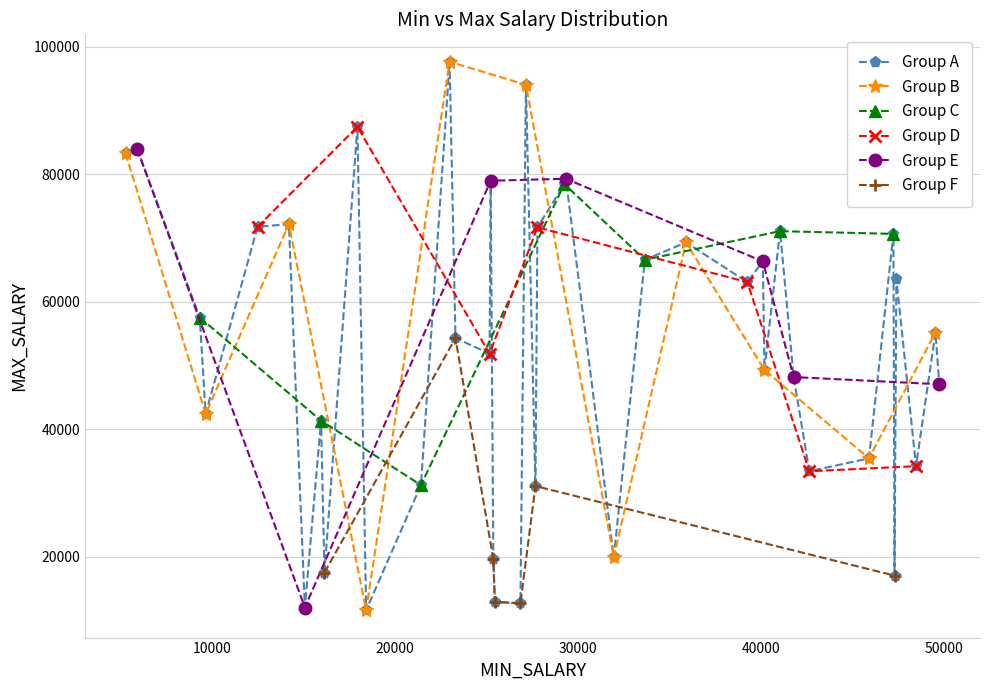

Reading left to right, extract all data points from this chart.

83288	83972	57557	42448	71785	72203	12056	41382	17545	87481	11646	31256	97681	54336	51887	79015	19648	12952	12715	94074	31112	71704	78488	79322	19938	66616	69337	63112	66355	49323	71103	48216	33433	35465	70678	17068	63598	34233	55201	47088